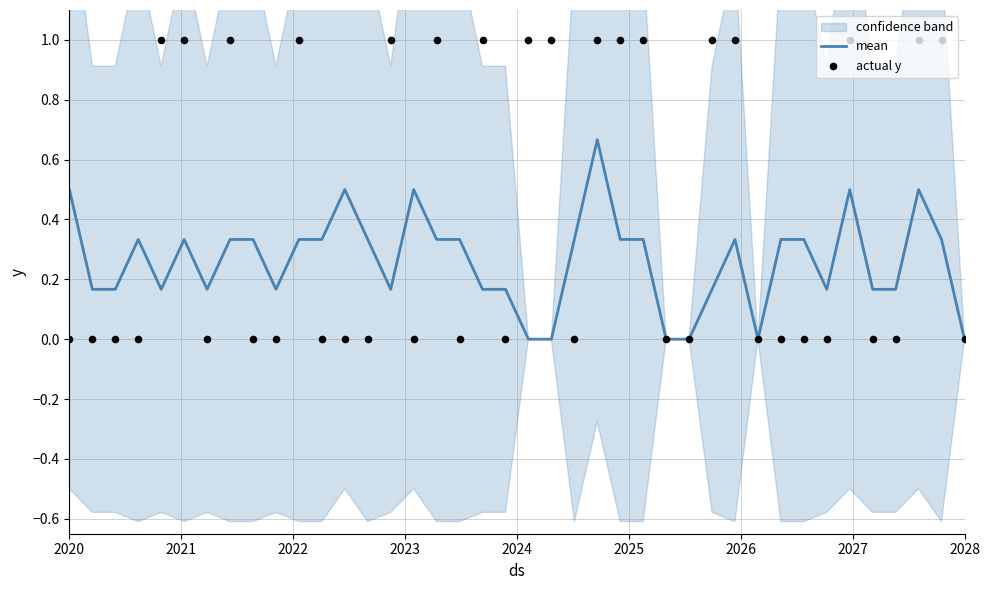

Which series contains the highest Y value?

actual y